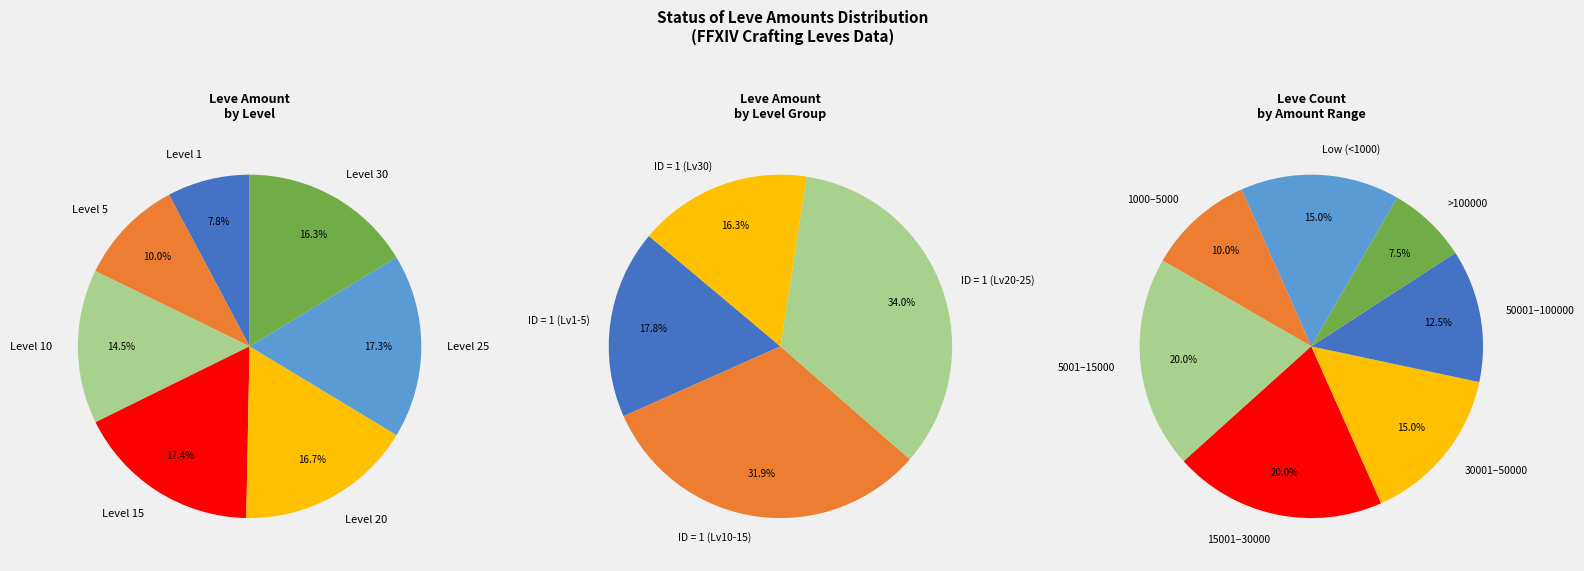

Combined, do 33 and 16 account for over 50%?

No